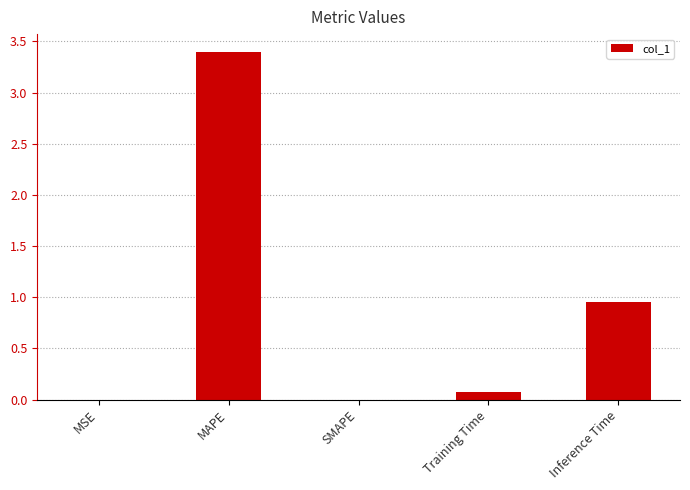

Which has a higher value, Training Time or MSE?

Training Time